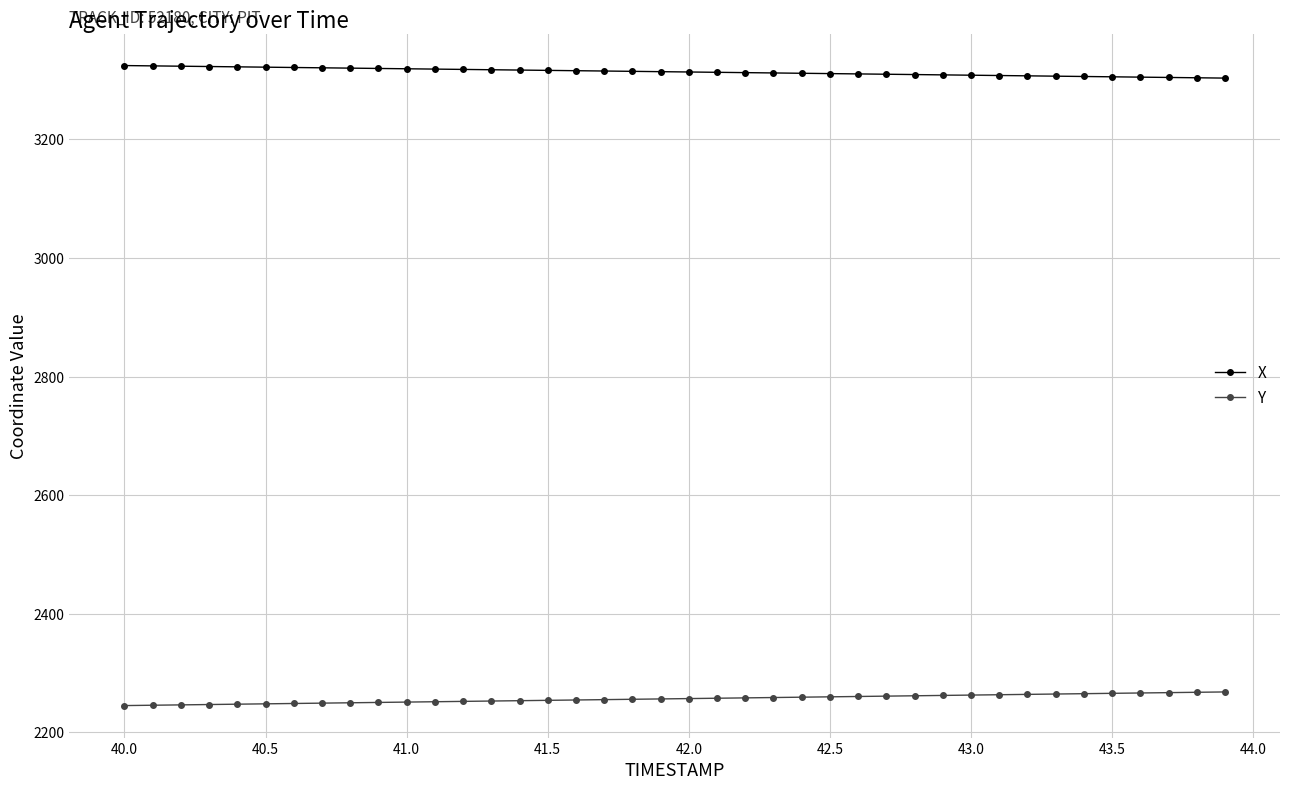

What are all the series names shown in the legend?

X, Y